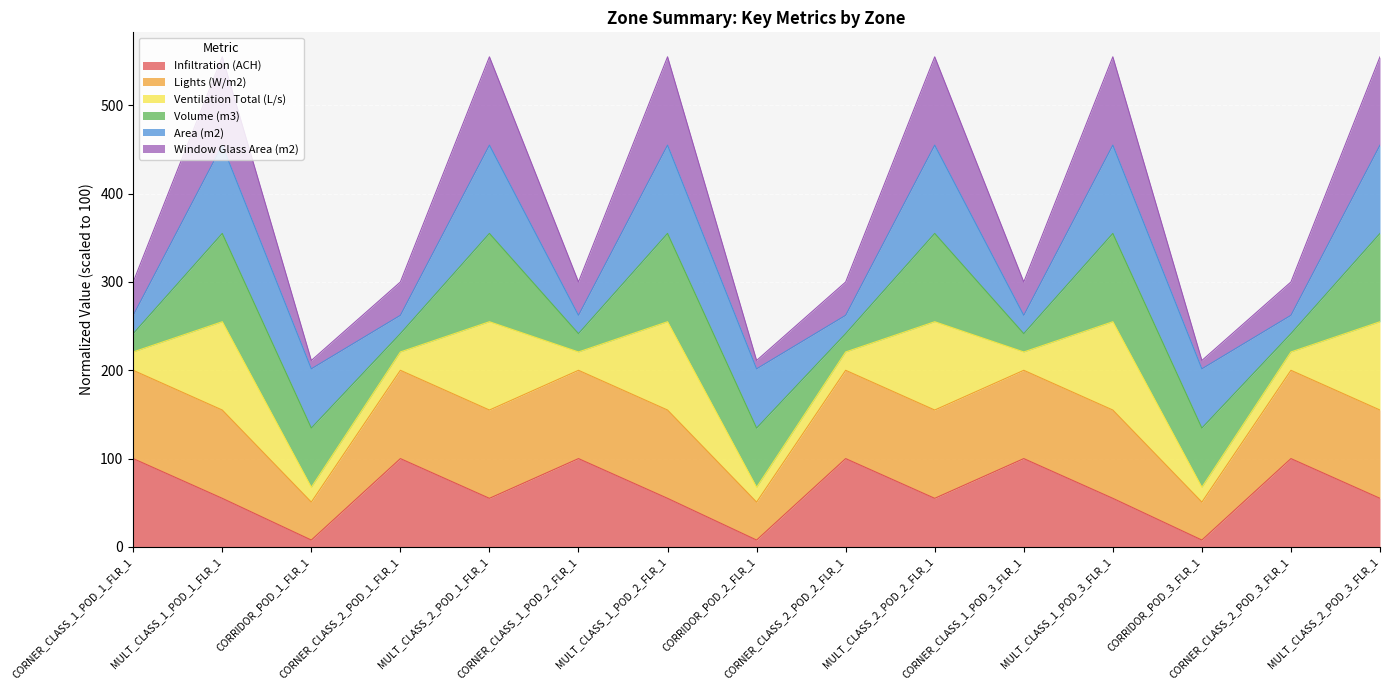

At which category is the sum across all series the highest?

MULT_CLASS_1_POD_1_FLR_1